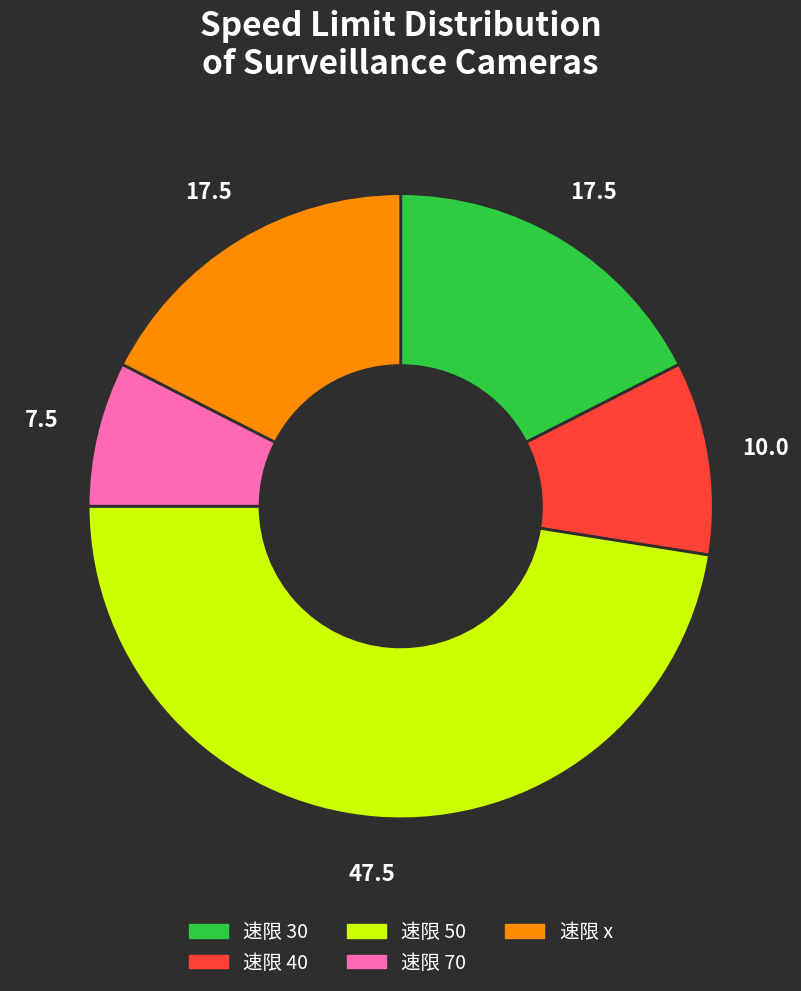

Does any single category account for the majority?

No